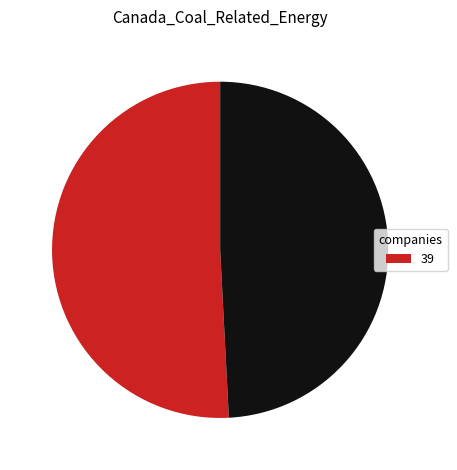

How many slices are in this pie chart?

2